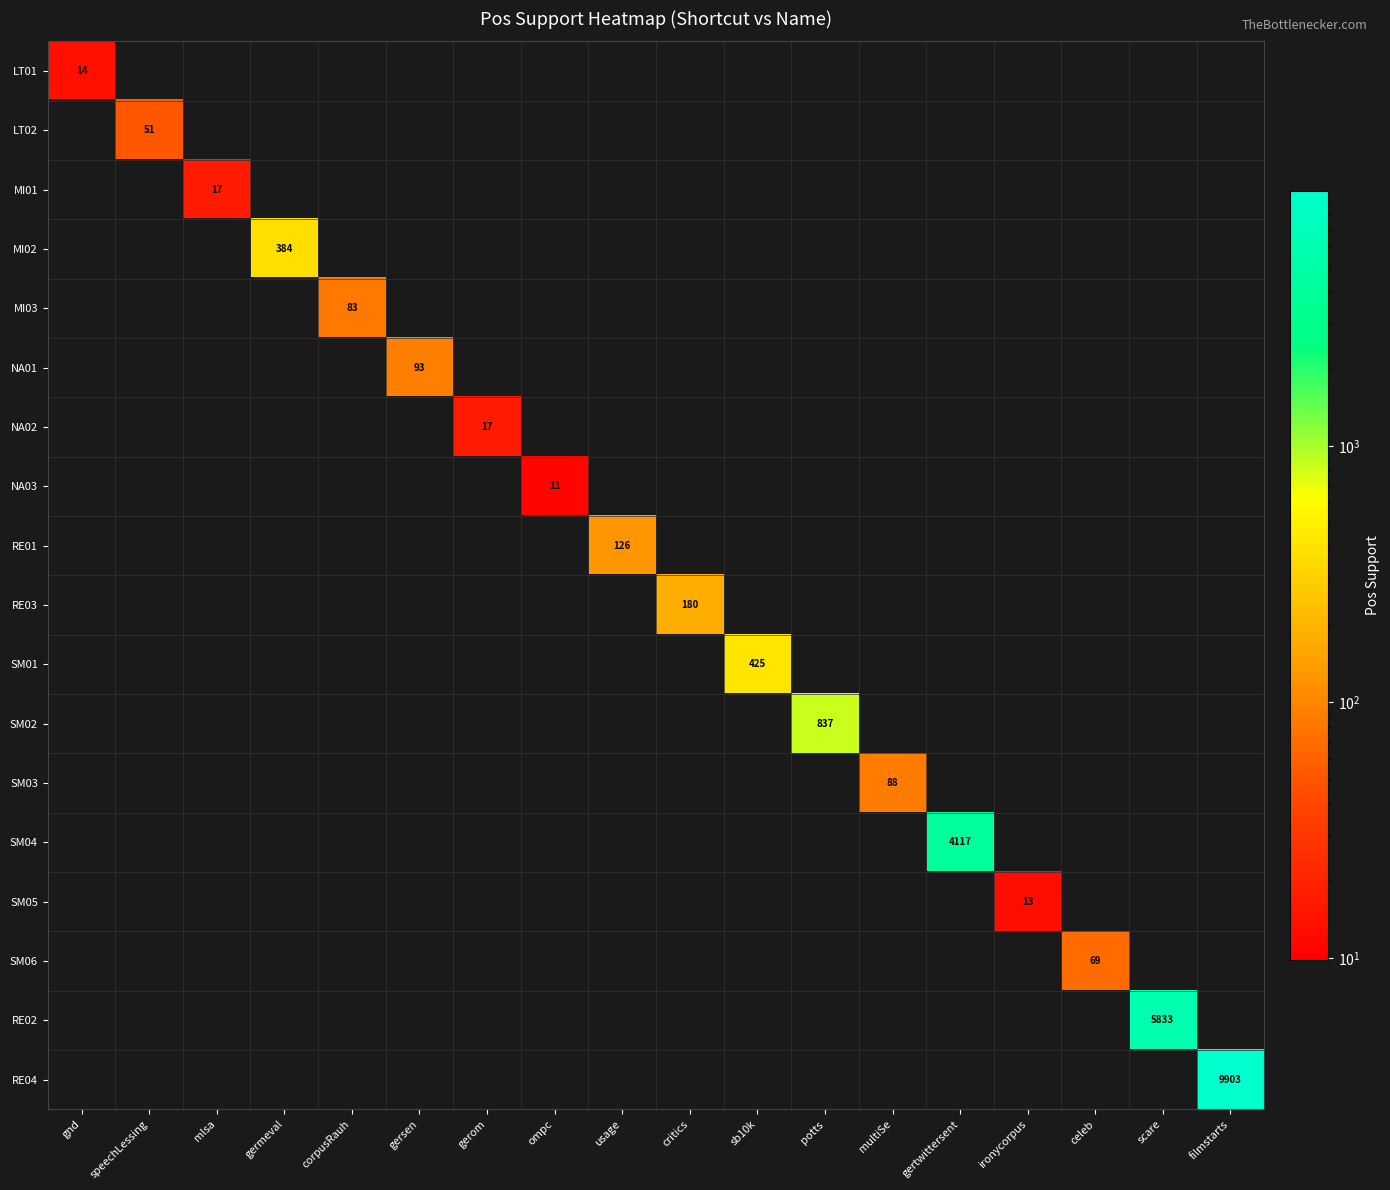

True or false: LT02 has a value of 51 at speechLessing.

True